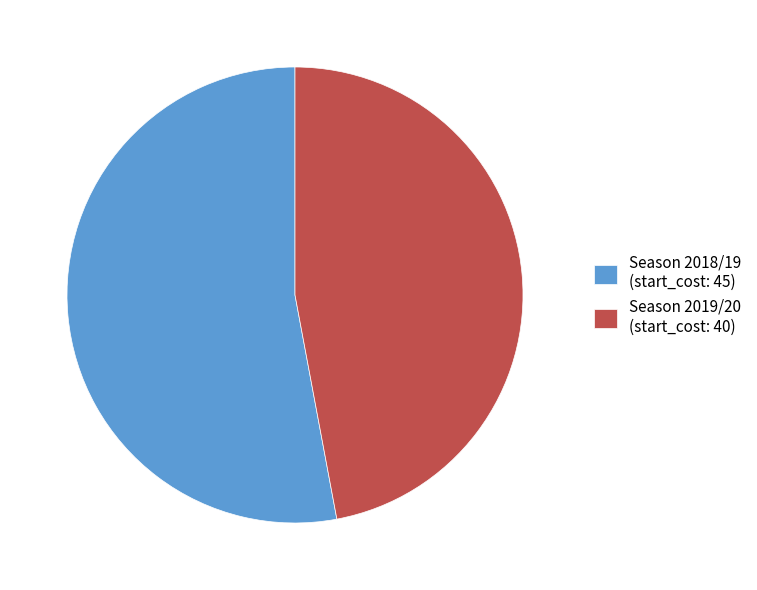

Is the sum of Season 2018/19 (start_cost: 45) and Season 2019/20 (start_cost: 40) greater than half?

Yes